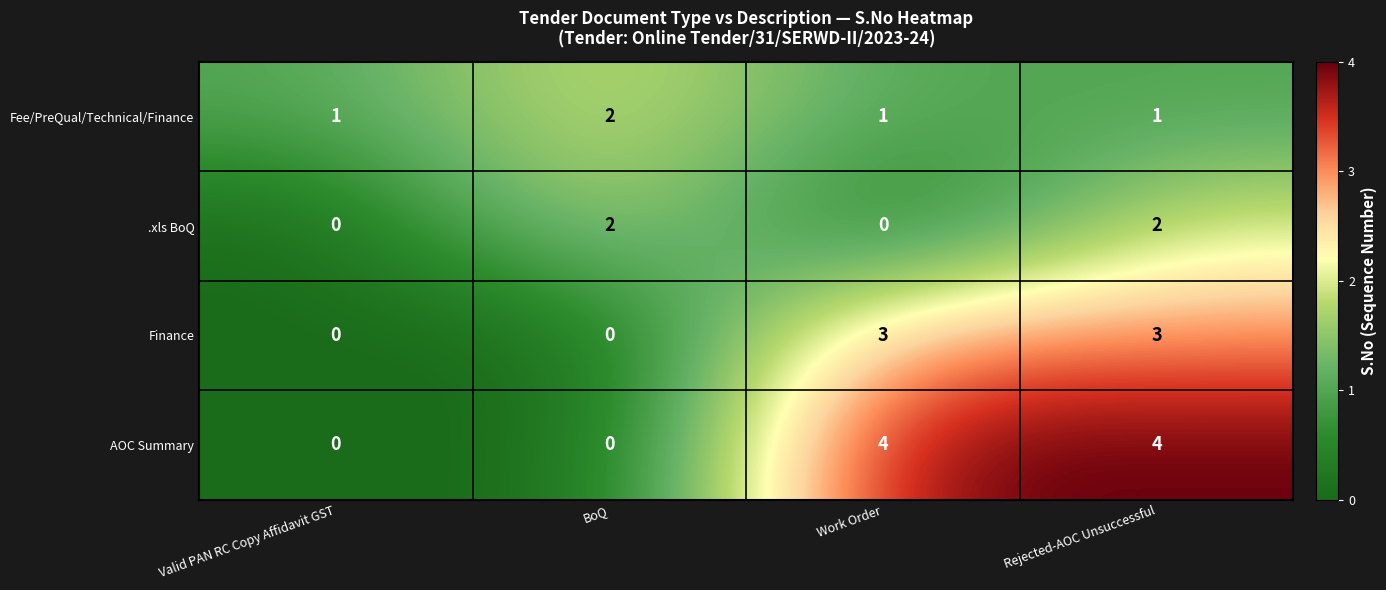

What is the difference between the maximum and second lowest values in the AOC Summary series?

4